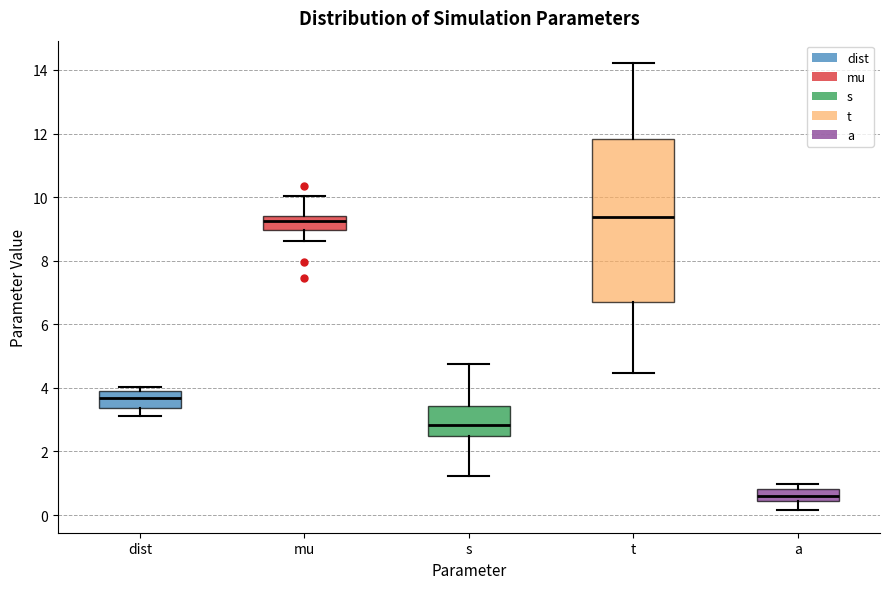

Comparing the boxes themselves (not the whiskers), which one is the tallest?

t